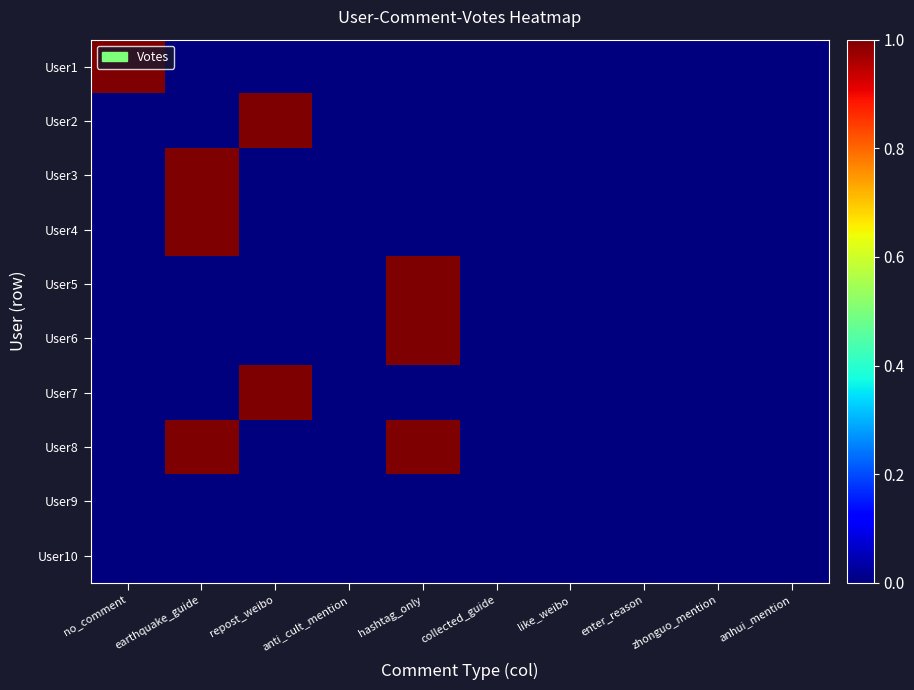

Rank the series at repost_weibo from lowest to highest value.

User1, User3, User4, User5, User6, User8, User9, User10, User2, User7